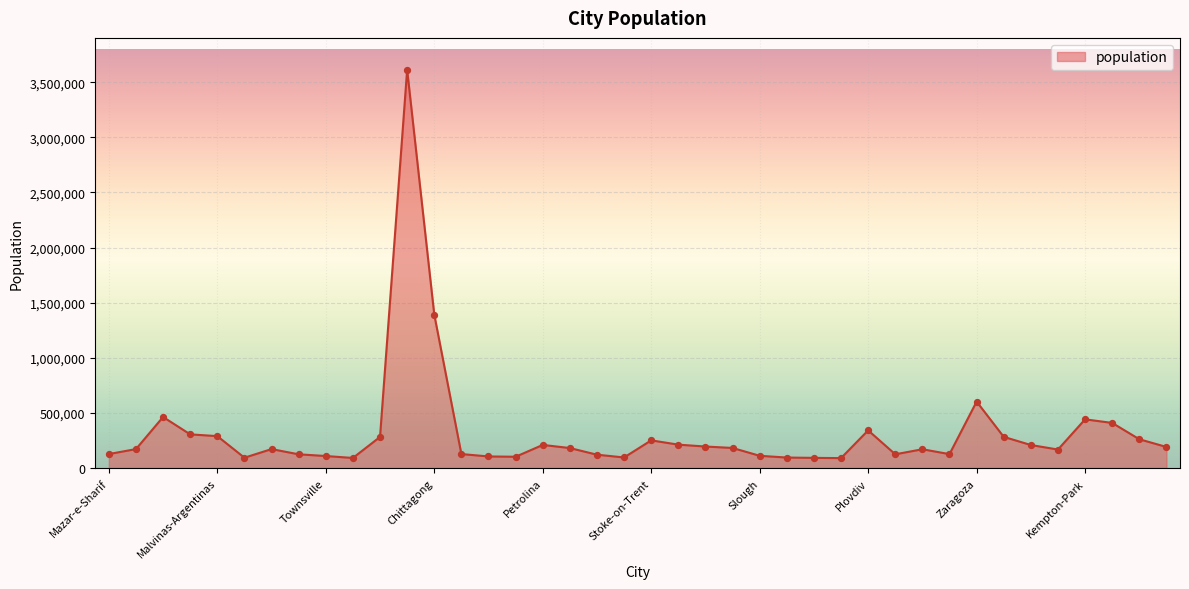

What is the smallest value displayed?

90878